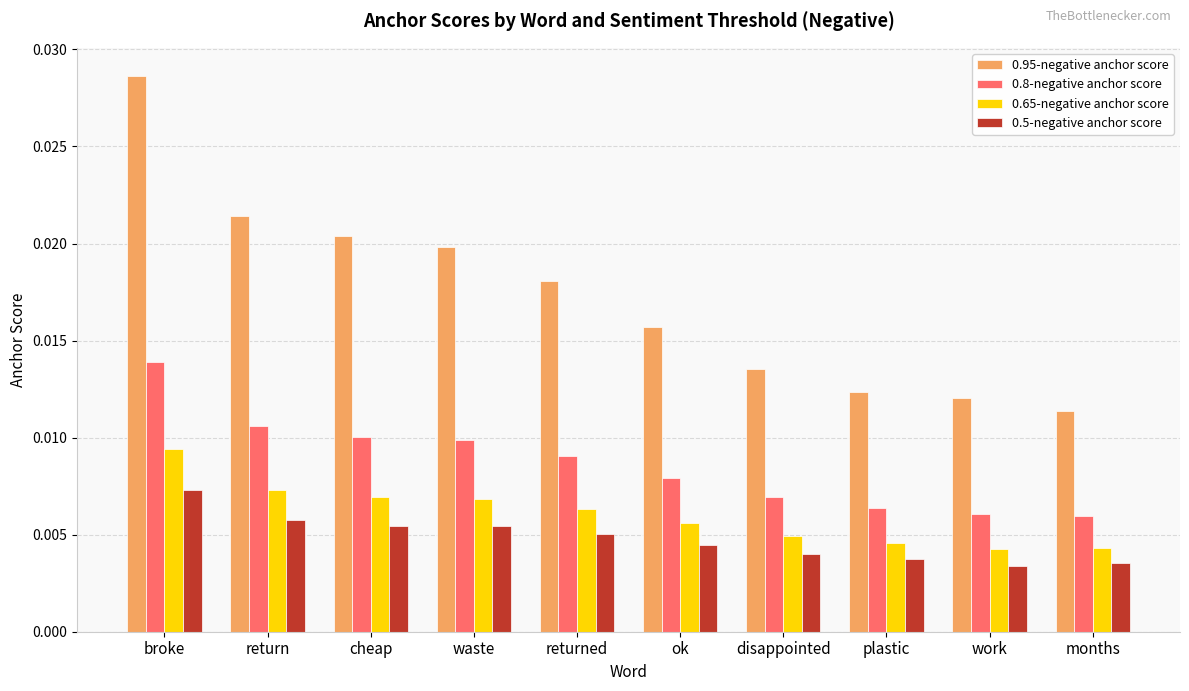

Rank the series by their maximum value, from highest to lowest.

0.95-negative anchor score, 0.8-negative anchor score, 0.65-negative anchor score, 0.5-negative anchor score